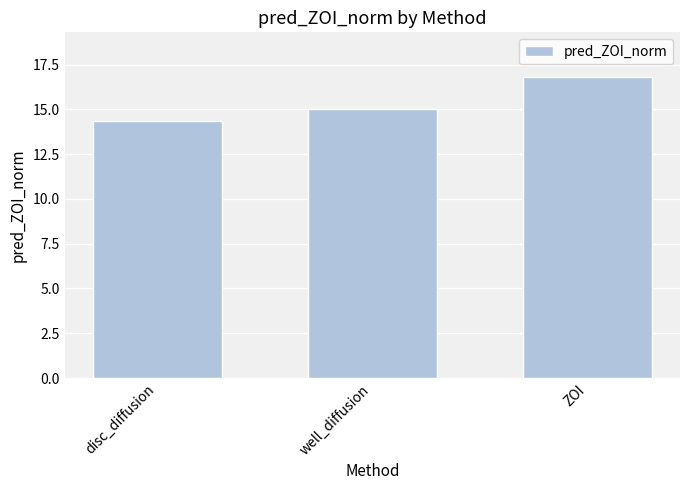

What is the maximum value shown in the chart?

16.8